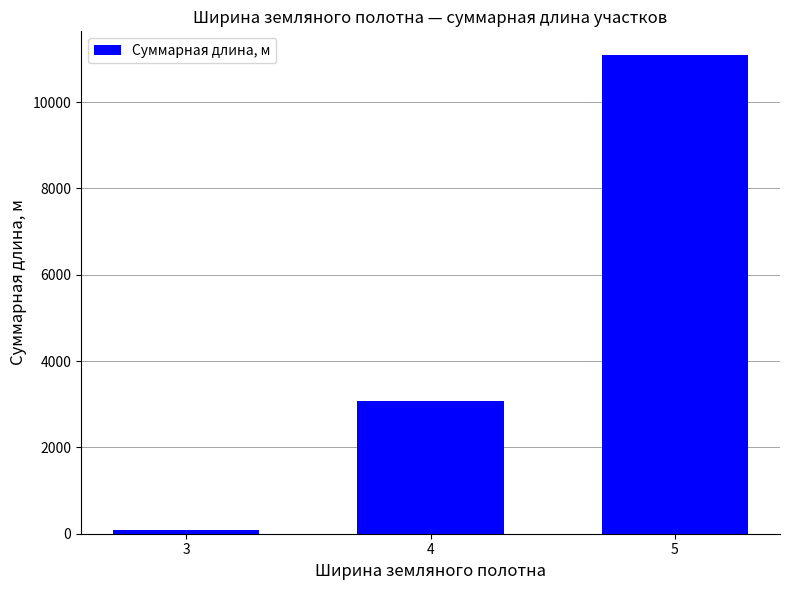

Reading left to right, what are all the values shown in this chart?

3=94	4=3075	5=11083